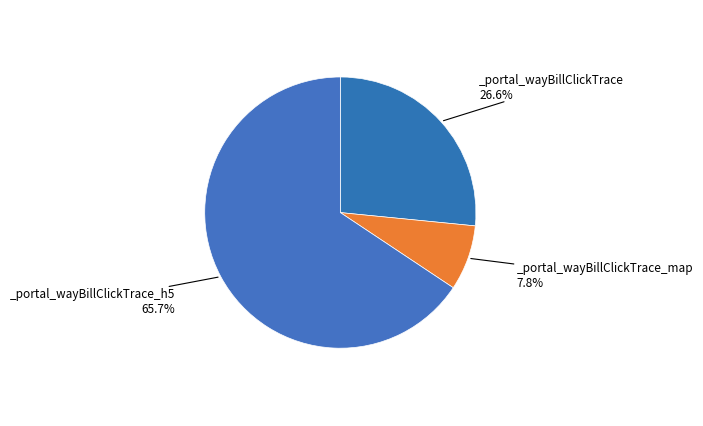

Count the number of slices in the pie.

3